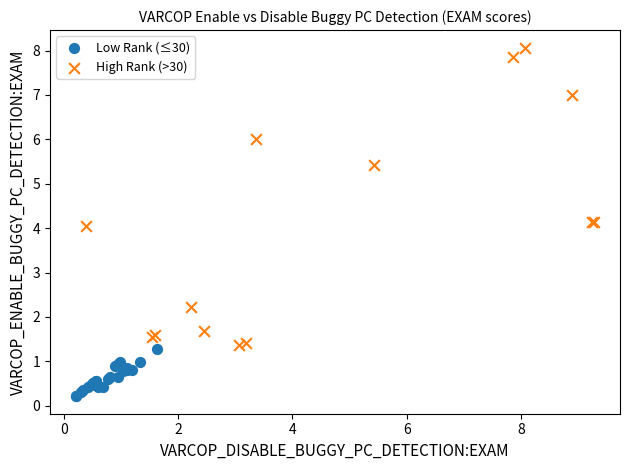

Which series has the largest Y range (max minus min)?

High Rank (>30)